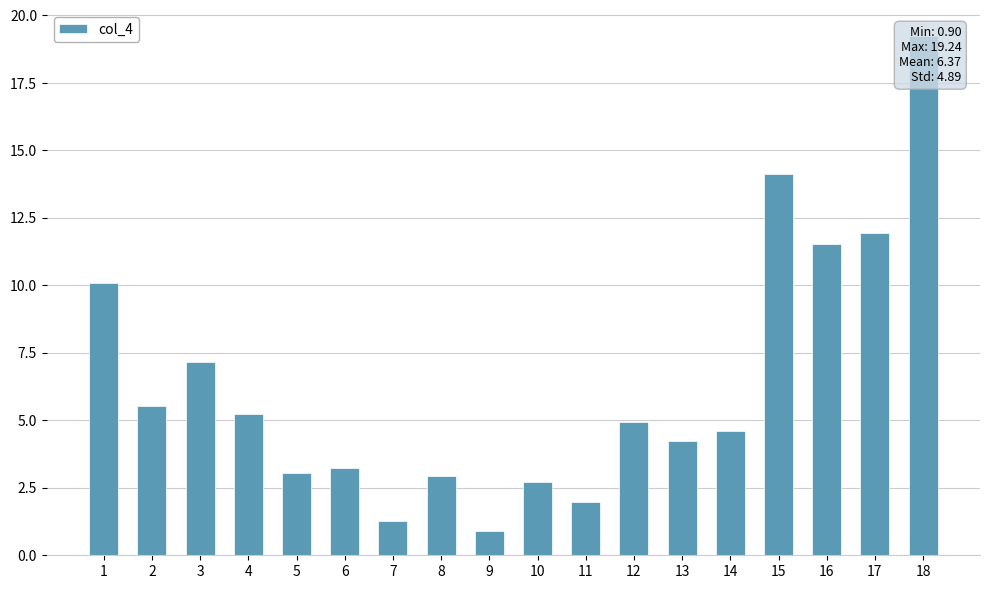

What is the greatest value displayed?

19.2